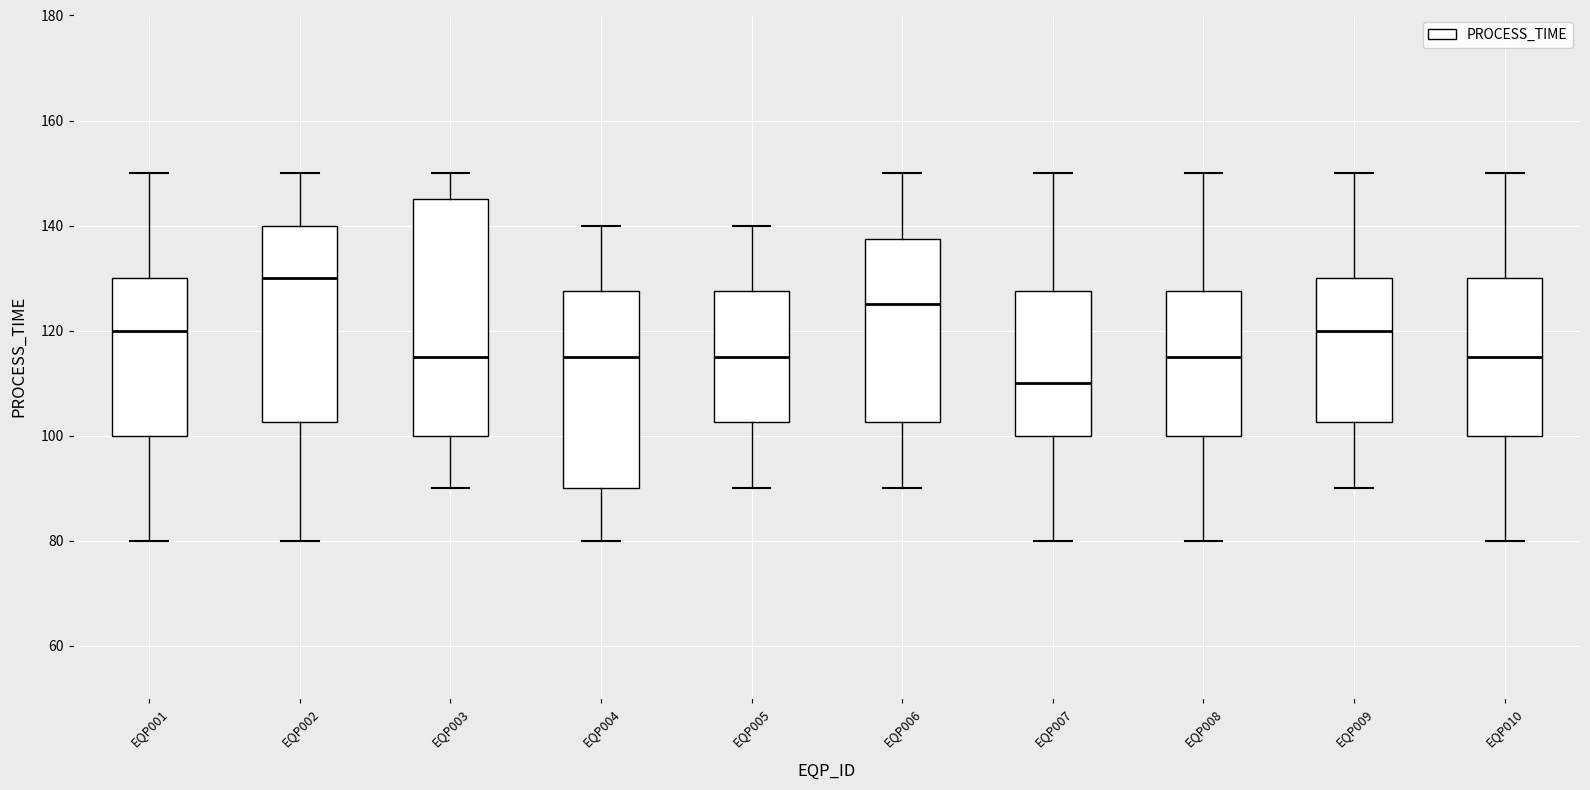

Reading left to right, transcribe this box plot: for each box, give where its median line is, the range the box spans, and where its two whiskers end, as read against the y-axis. The values are not printed on the chart, so give them approximately, as read against the axis.

EQP001: median 120, box 100 to 130, whiskers 80 to 150
EQP002: median 130, box 102 to 140, whiskers 80 to 150
EQP003: median 116, box 100 to 146, whiskers 90 to 150
EQP004: median 116, box 90 to 128, whiskers 80 to 140
EQP005: median 116, box 102 to 128, whiskers 90 to 140
EQP006: median 126, box 102 to 138, whiskers 90 to 150
EQP007: median 110, box 100 to 128, whiskers 80 to 150
EQP008: median 116, box 100 to 128, whiskers 80 to 150
EQP009: median 120, box 102 to 130, whiskers 90 to 150
EQP010: median 116, box 100 to 130, whiskers 80 to 150